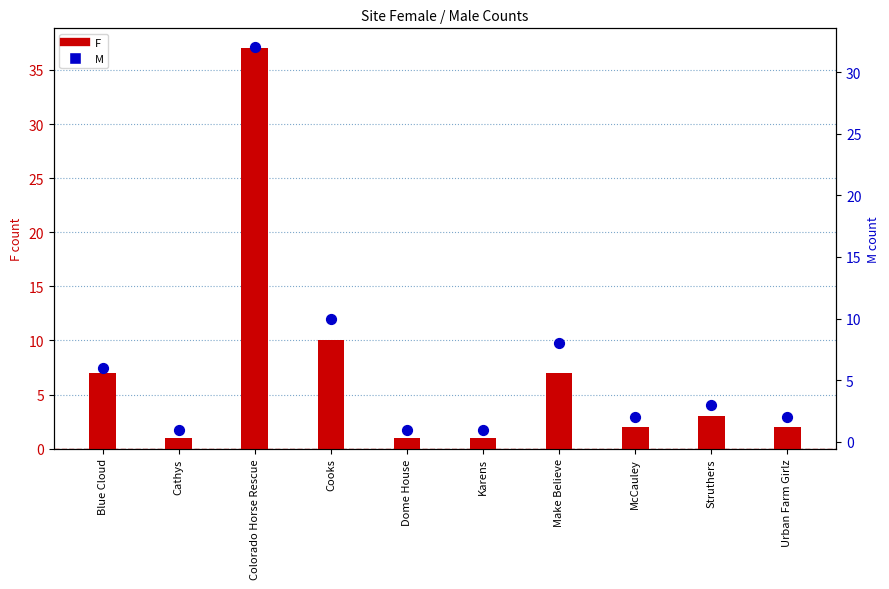

At how many categories does at least one series exceed 35?

1